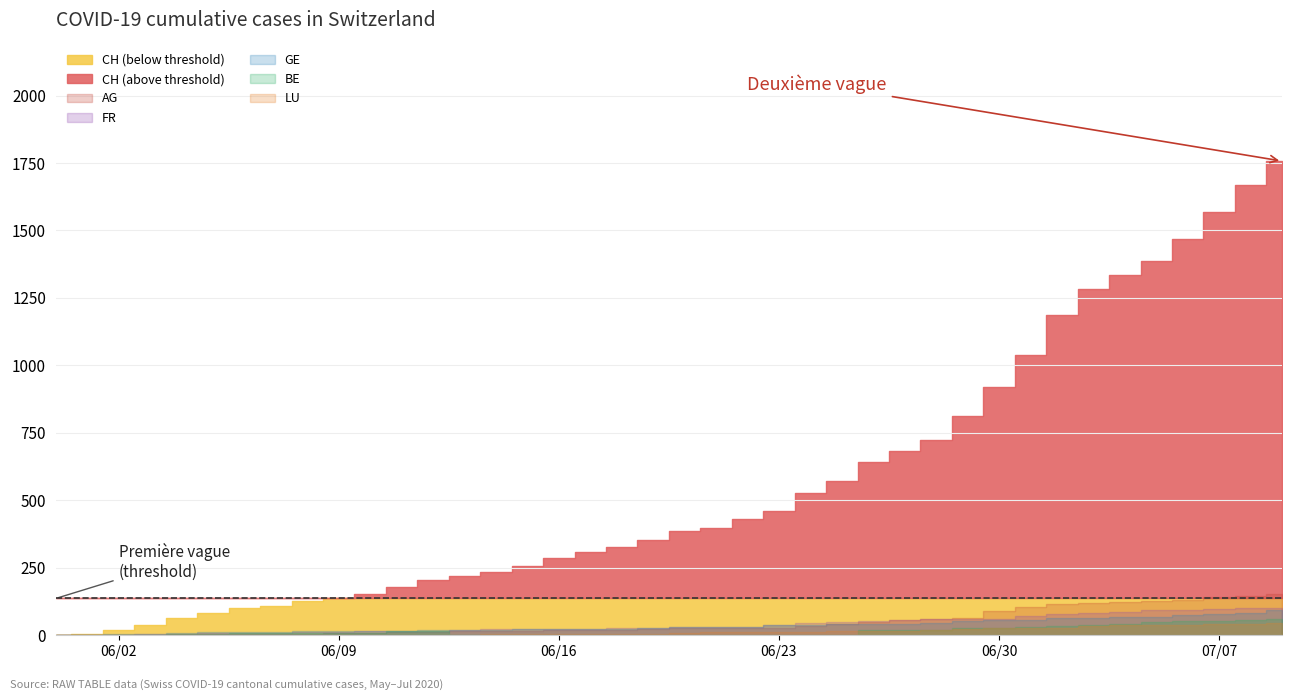

How many data points in GE are less than 31?

20